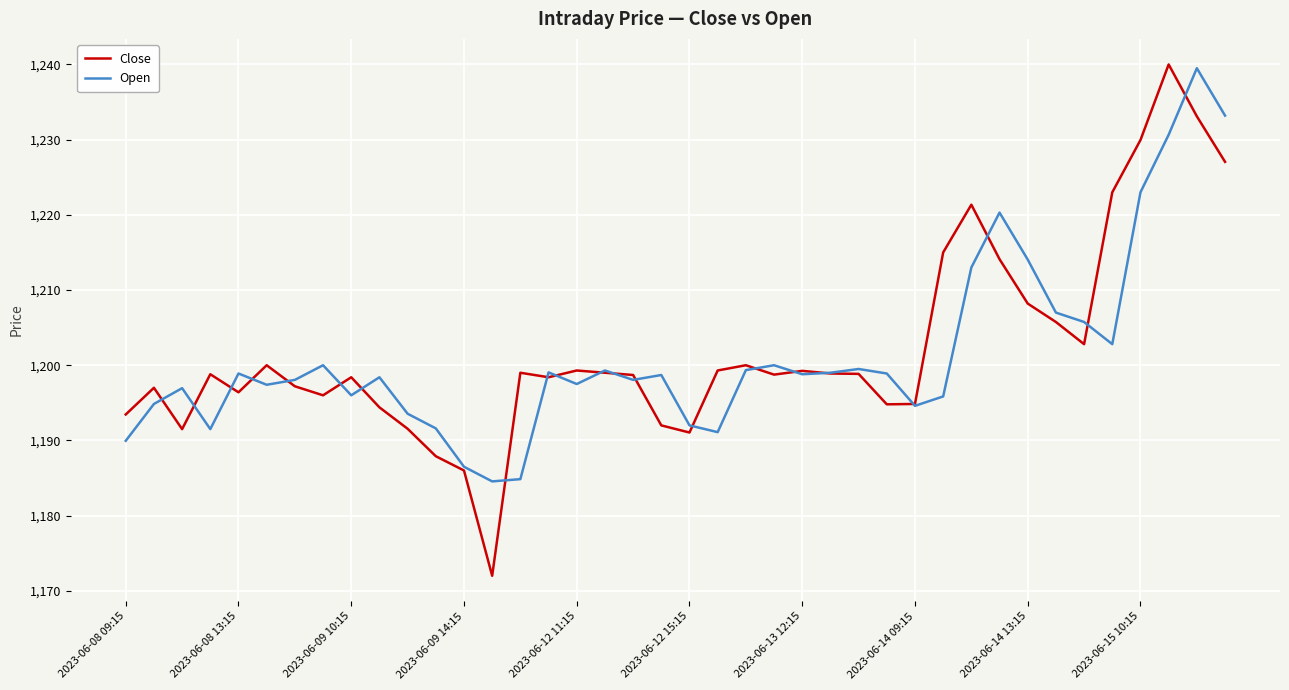

What is the lowest value of the Close series?

1172.0